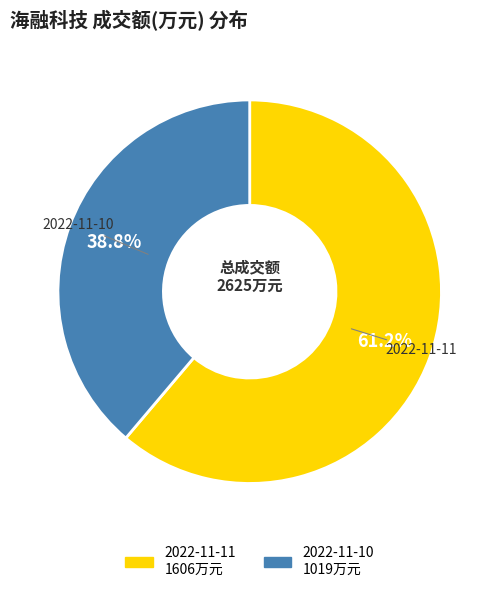

To the nearest percent, what percentage of the pie is 2022-11-11?

61%